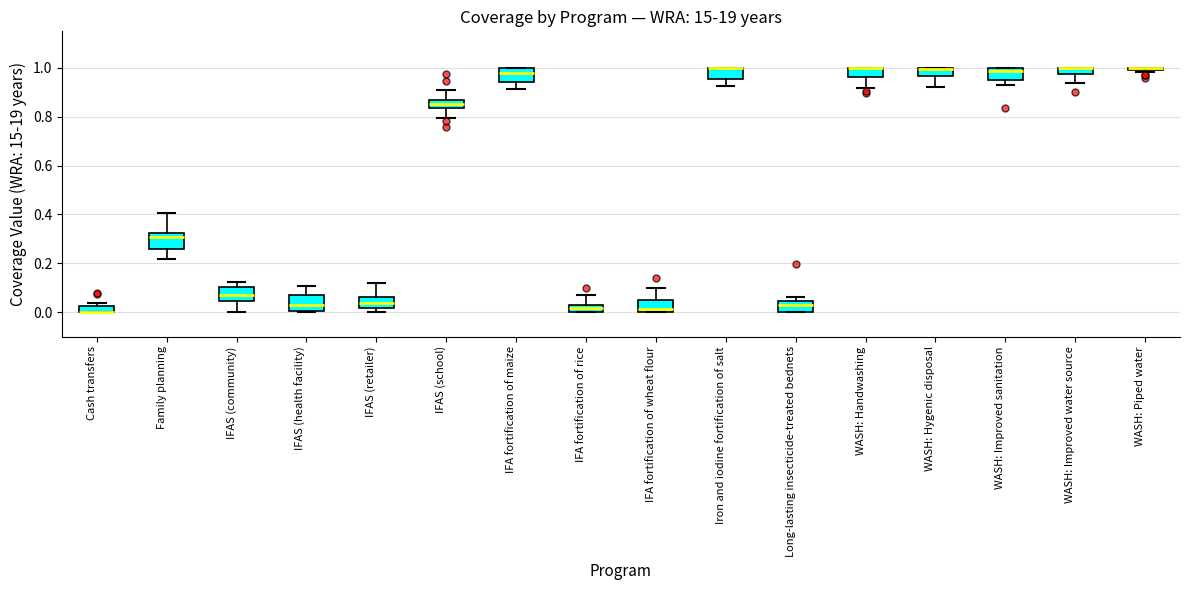

Where does the median line of the box for Family planning sit on the y-axis? The values are not printed on the chart, so give them approximately, as read against the axis.

0.30